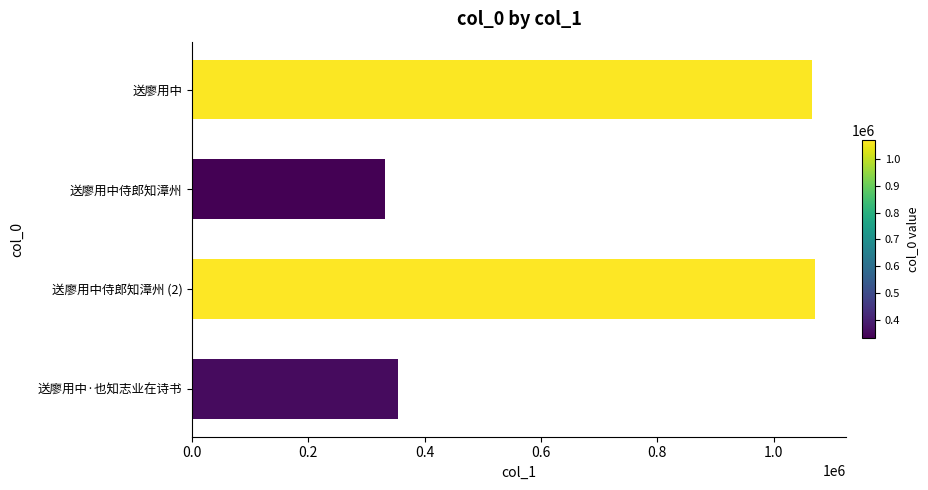

How many series are shown in this chart?

1